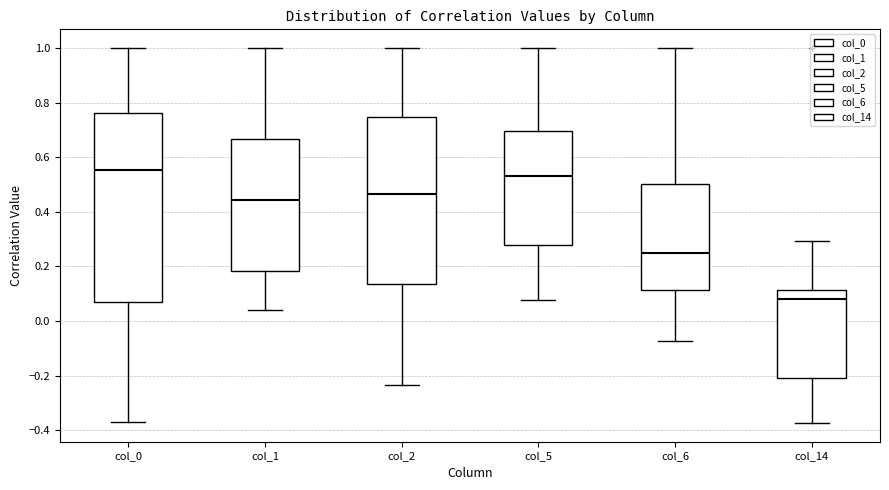

Comparing the boxes themselves (not the whiskers), which one is the tallest?

col_0